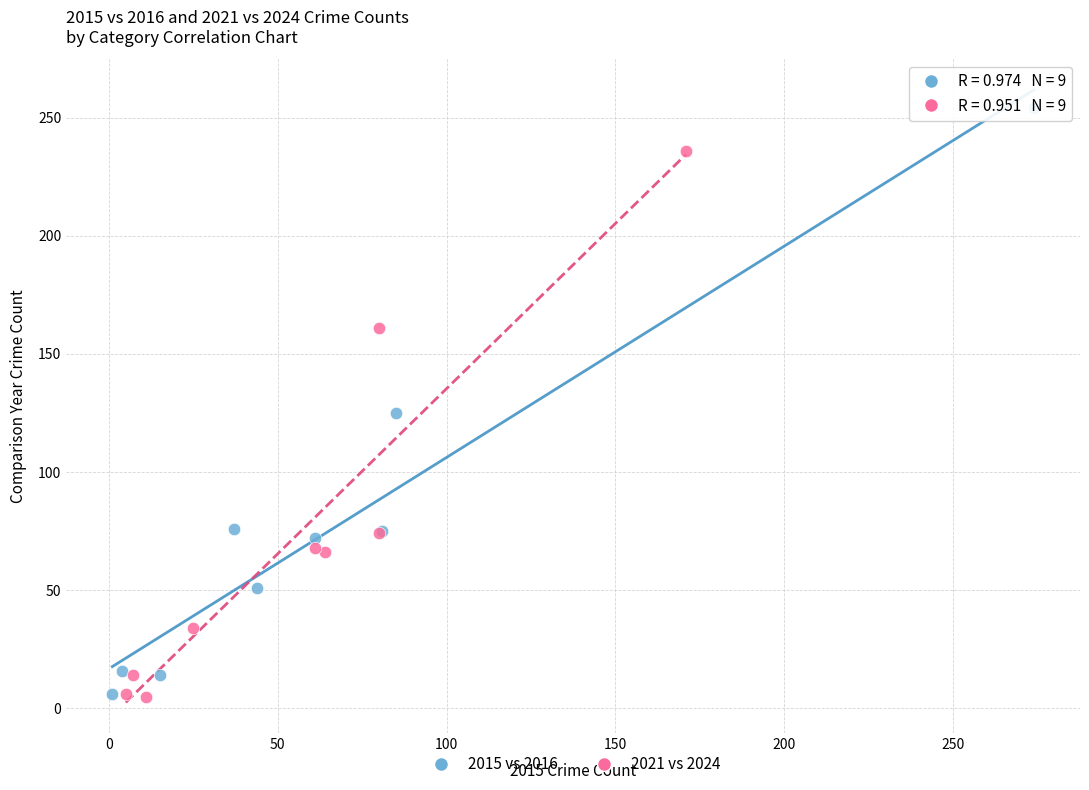

Which series has the widest spread of Y values?

2015 vs 2016